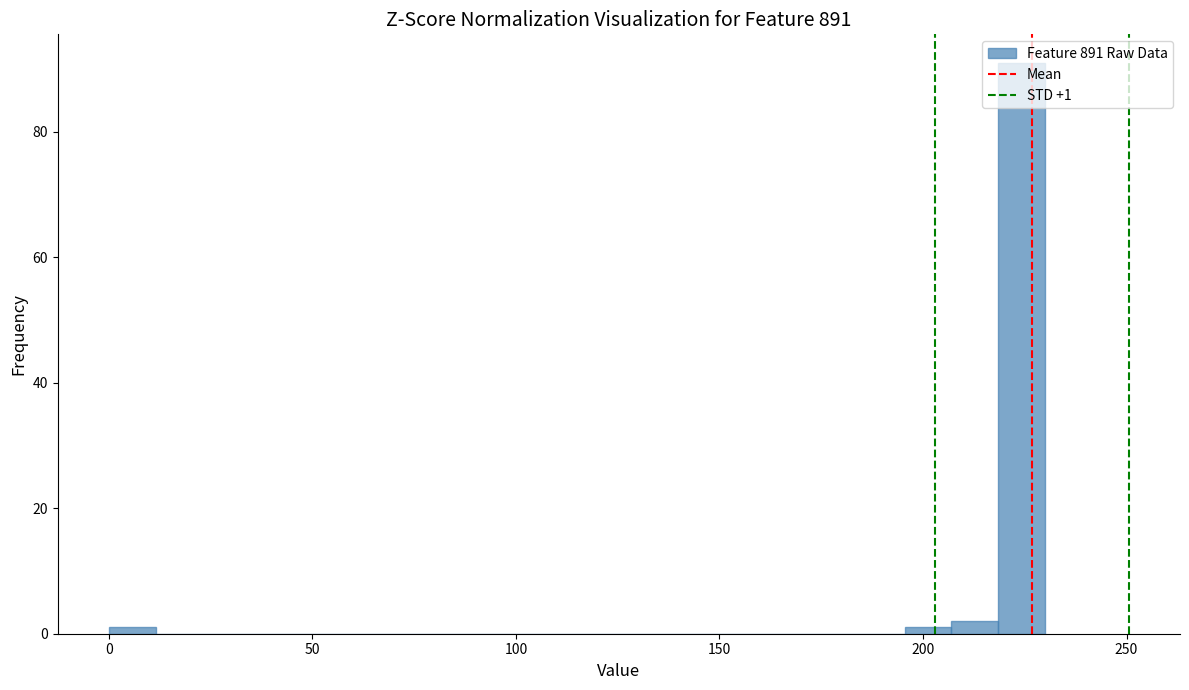

Read against the x-axis, roughly where is the centre of the tallest bar?

225